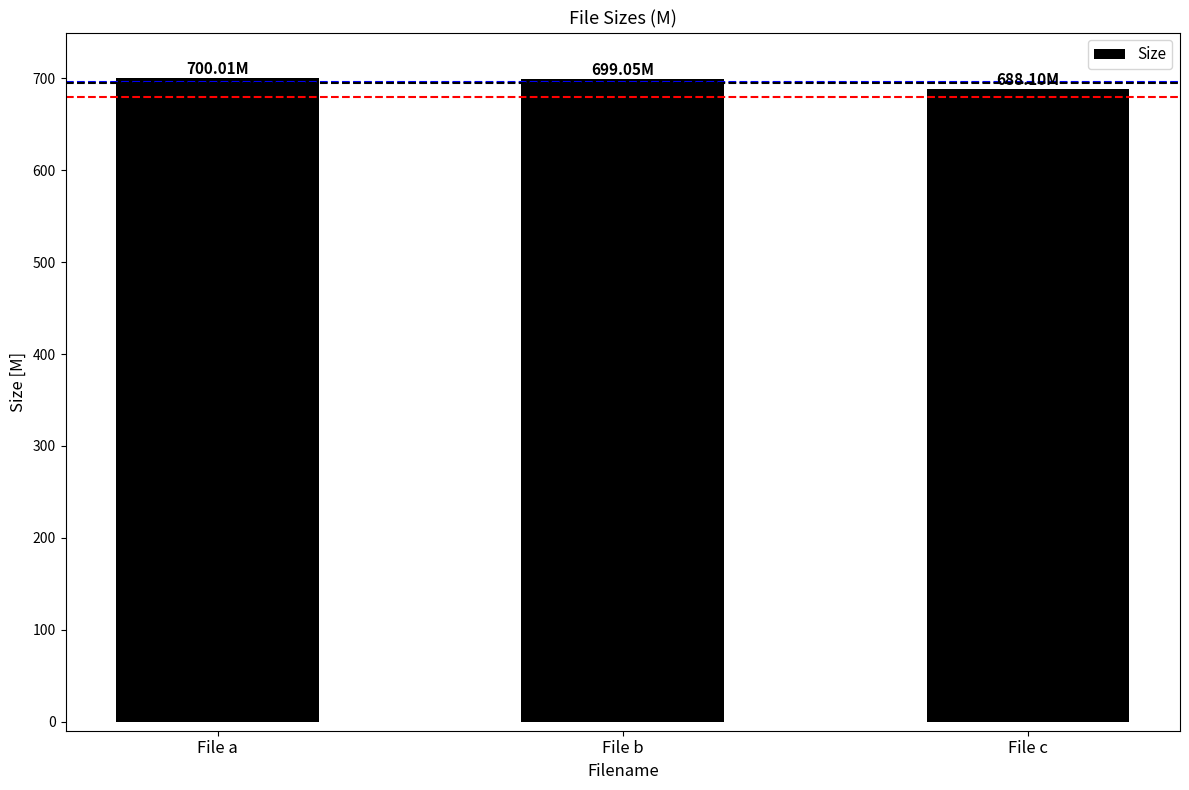

Approximately how many times larger is the value at File c compared to File b?

1.0